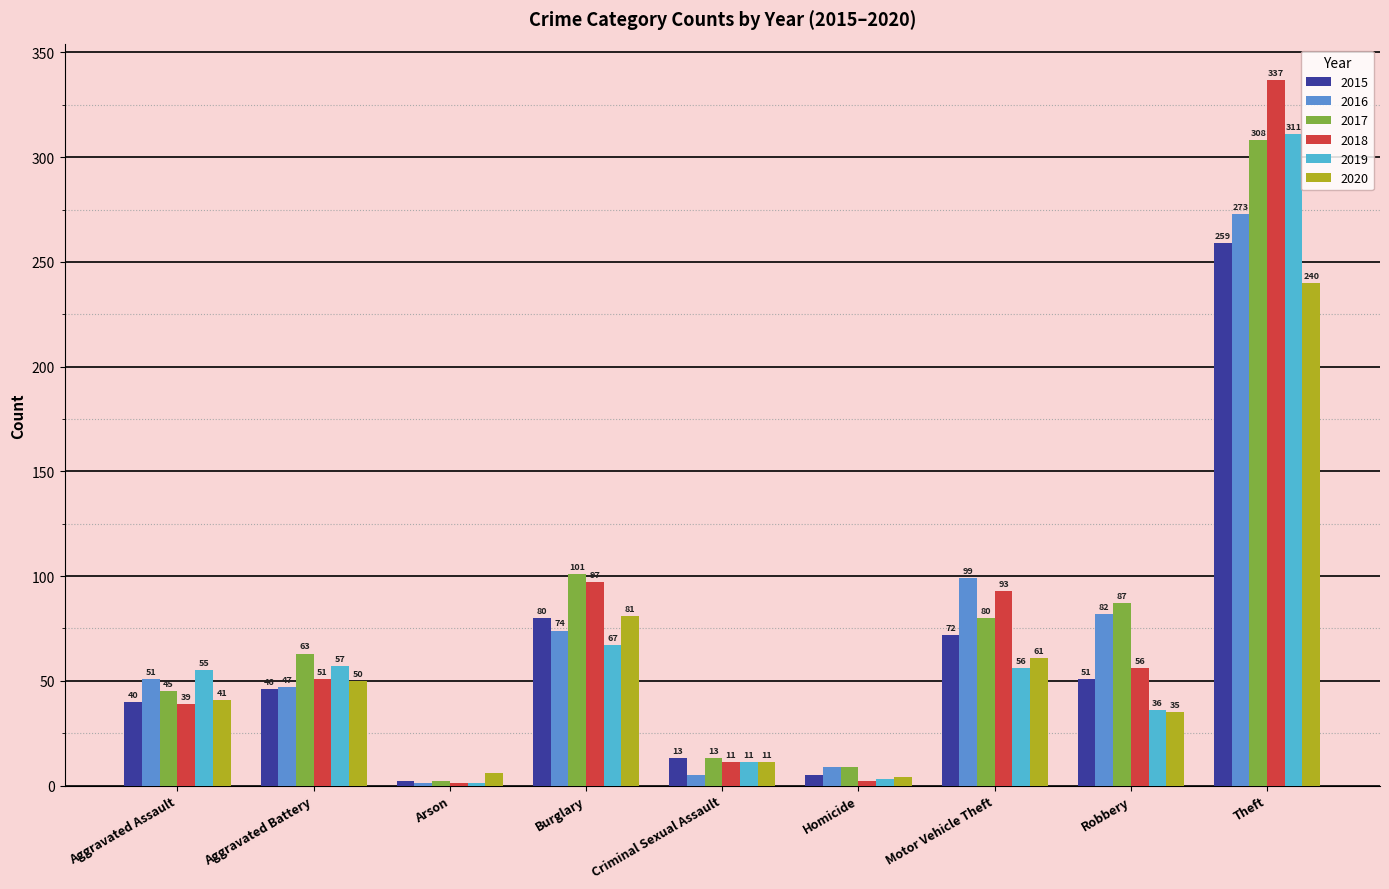

Is the value of 2015 at Aggravated Battery greater than the value of 2017 at Homicide?

Yes